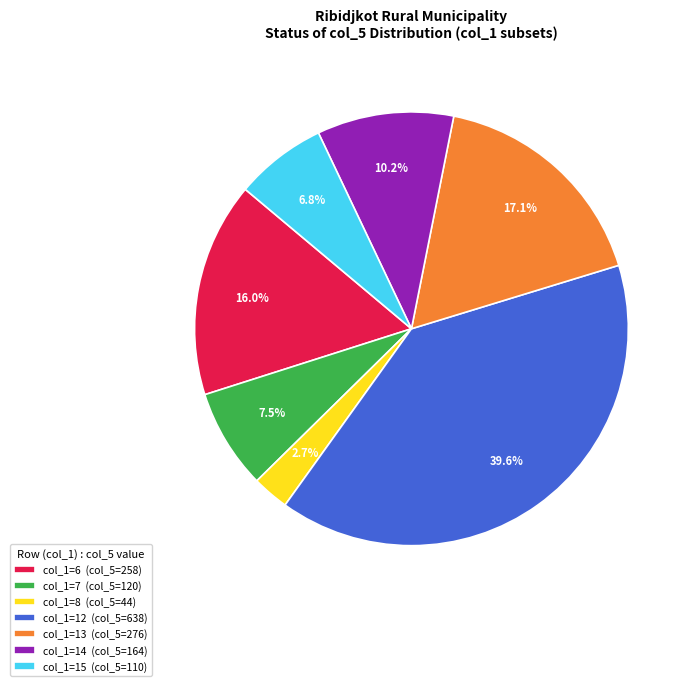

Which slice is the largest?

col_1=12 (col_5=638)